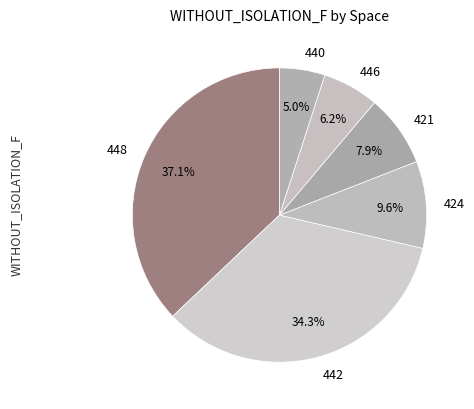

To the nearest percent, what is the combined percentage of 424 and 421?

17%